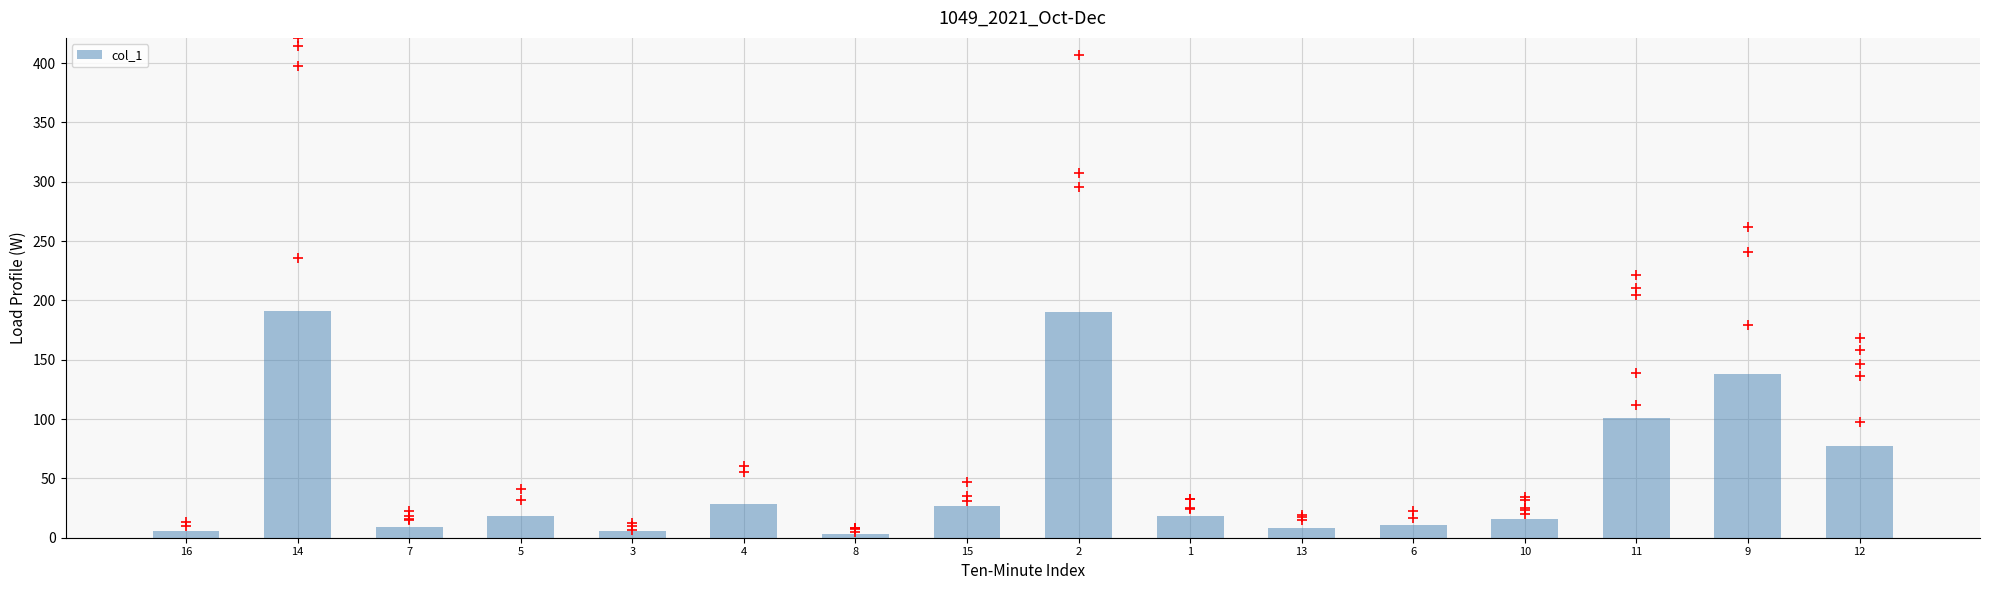

What is the change in value from 16 to 15?

+21.2